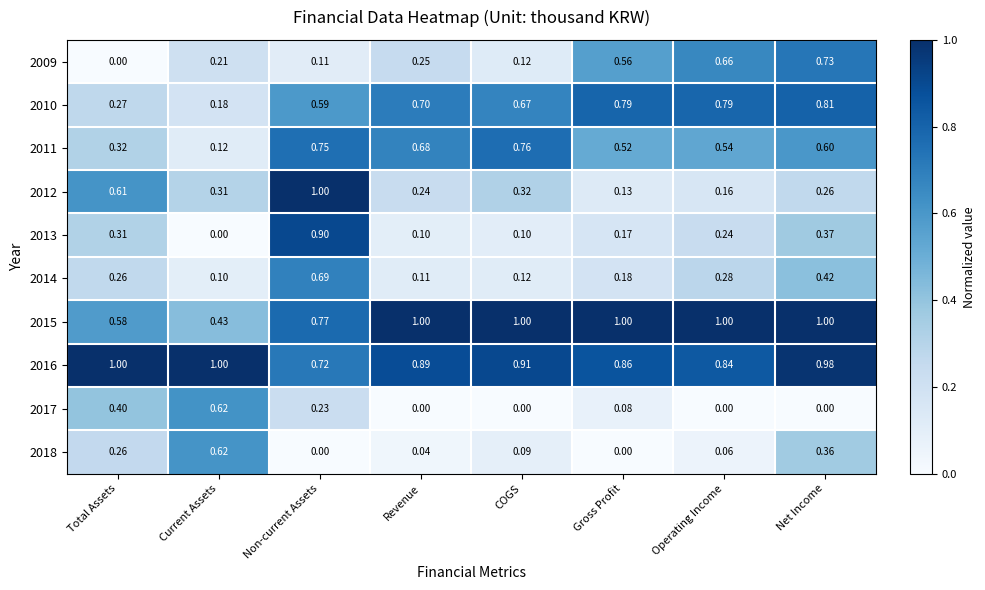

Where is 2011 nearest to the value 0?

Current Assets